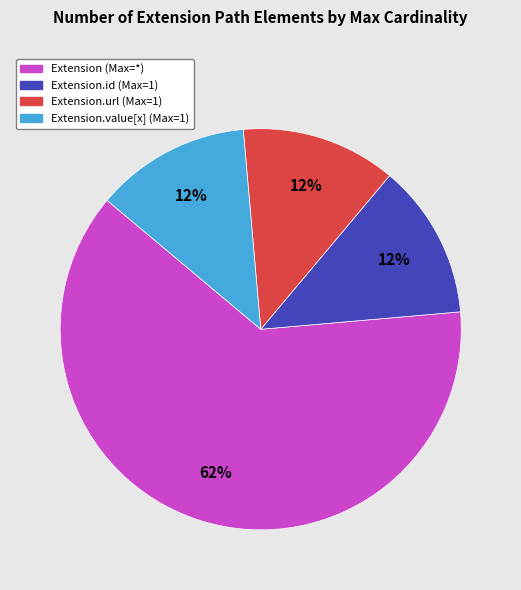

To the nearest percent, what is the average slice percentage?

25%